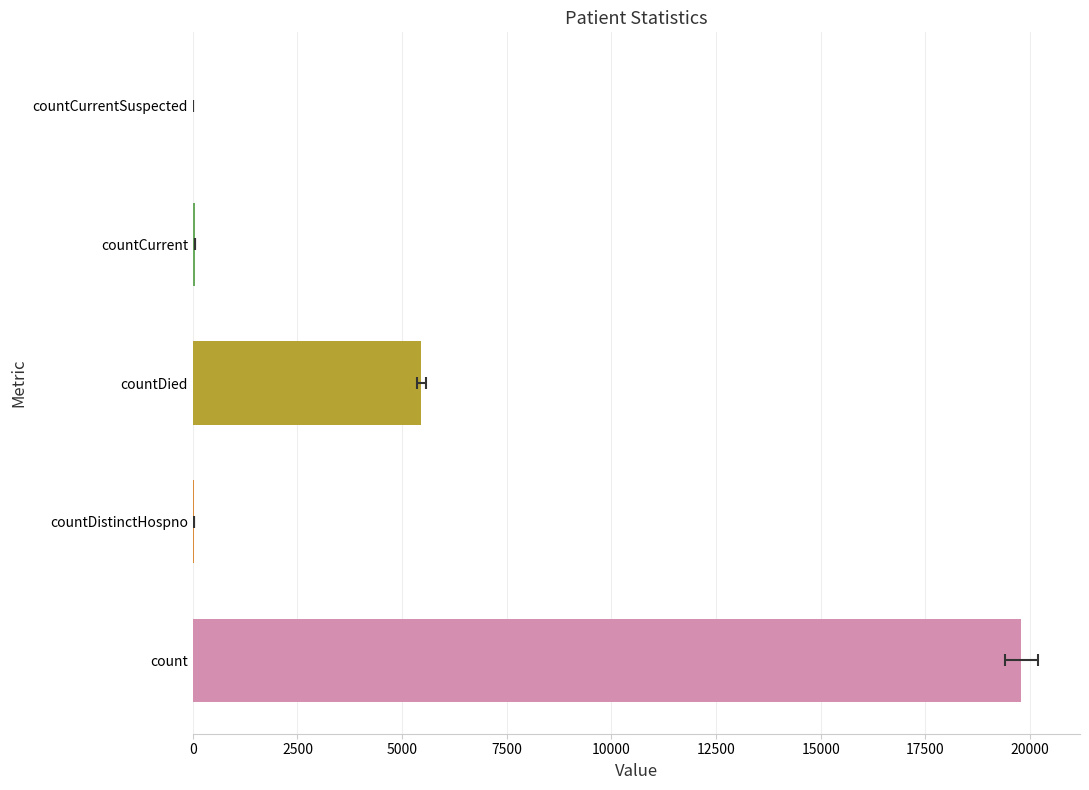

Reading left to right, extract all data points from this chart.

19787	40	5458	57	0